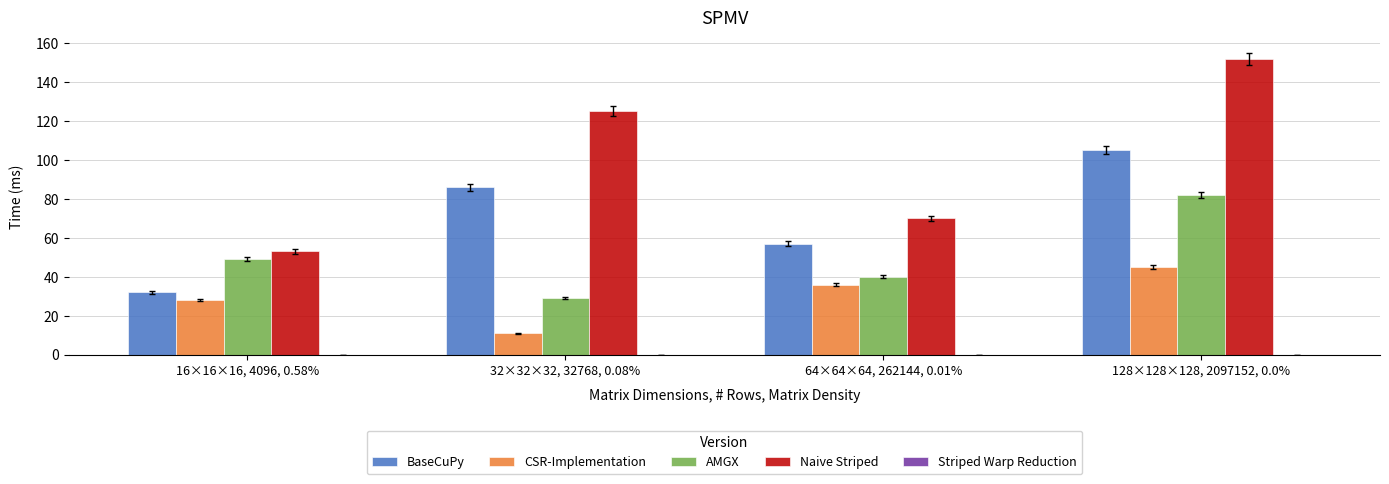

Where is BaseCuPy nearest to the value 68?

64×64×64, 262144, 0.01%